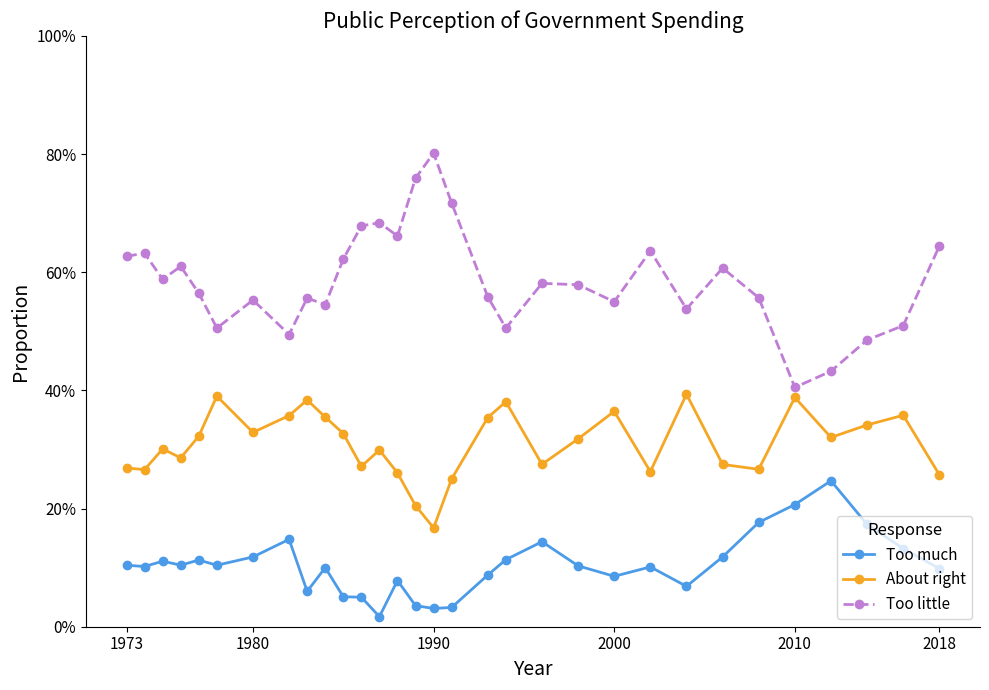

How many interior local valleys does the Too much series have?

8